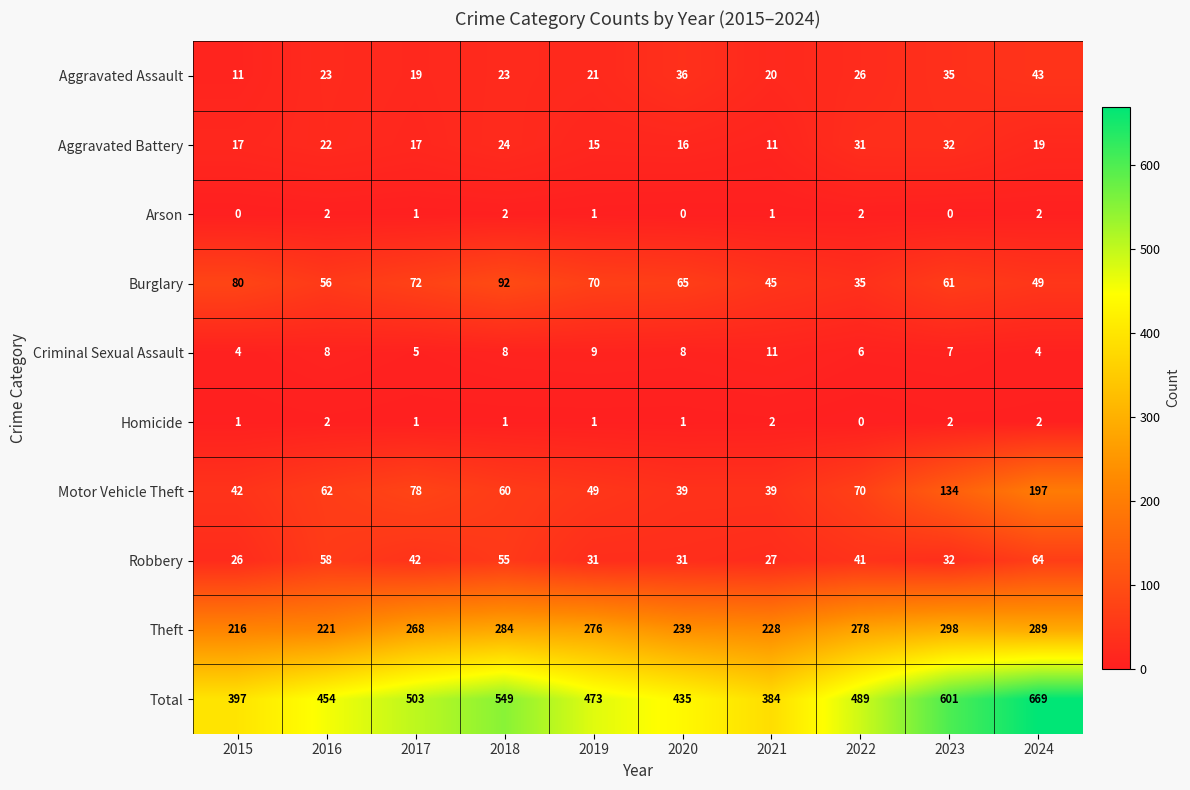

What is the difference between the maximum and minimum values in the Robbery series?

38